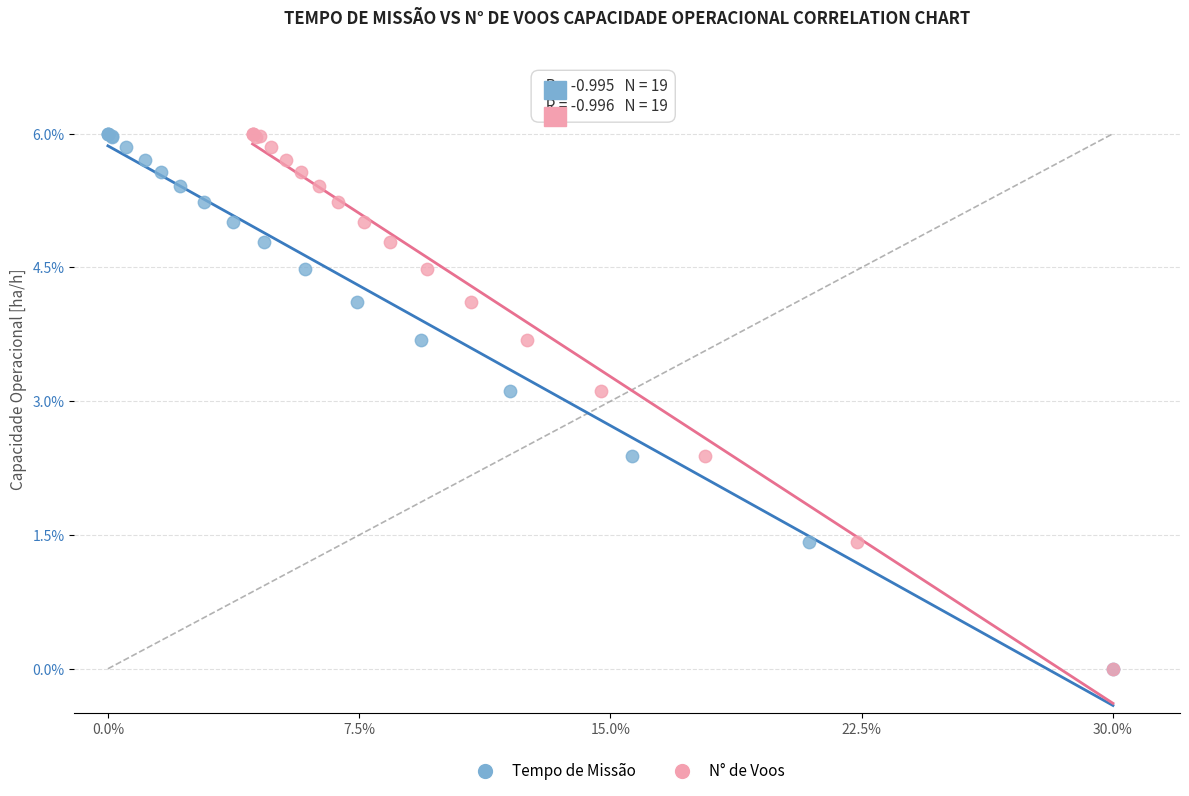

What are all the series names shown in the legend?

Tempo de Missão, N° de Voos